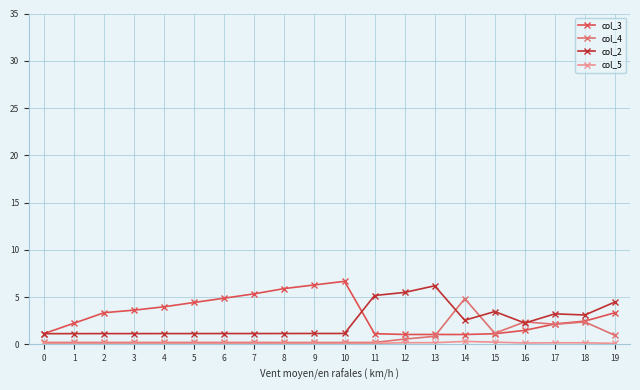

What is the maximum value for col_3?

6.7